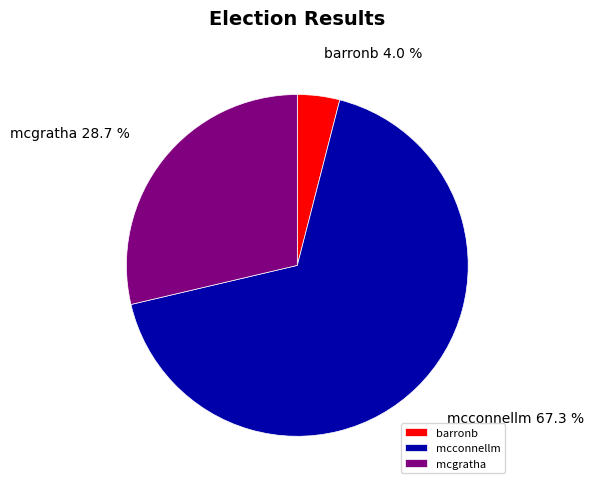

True or false: barronb accounts for 4% of the total.

True